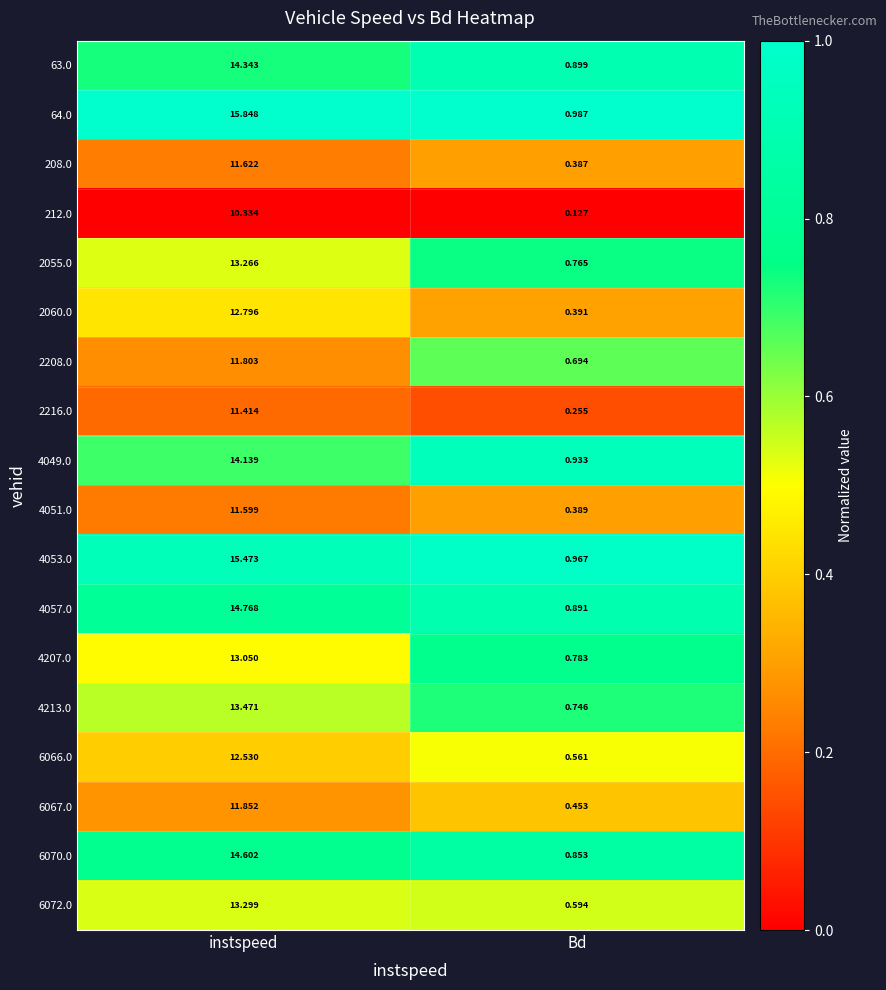

What is the total value across all series at instspeed?

236.2